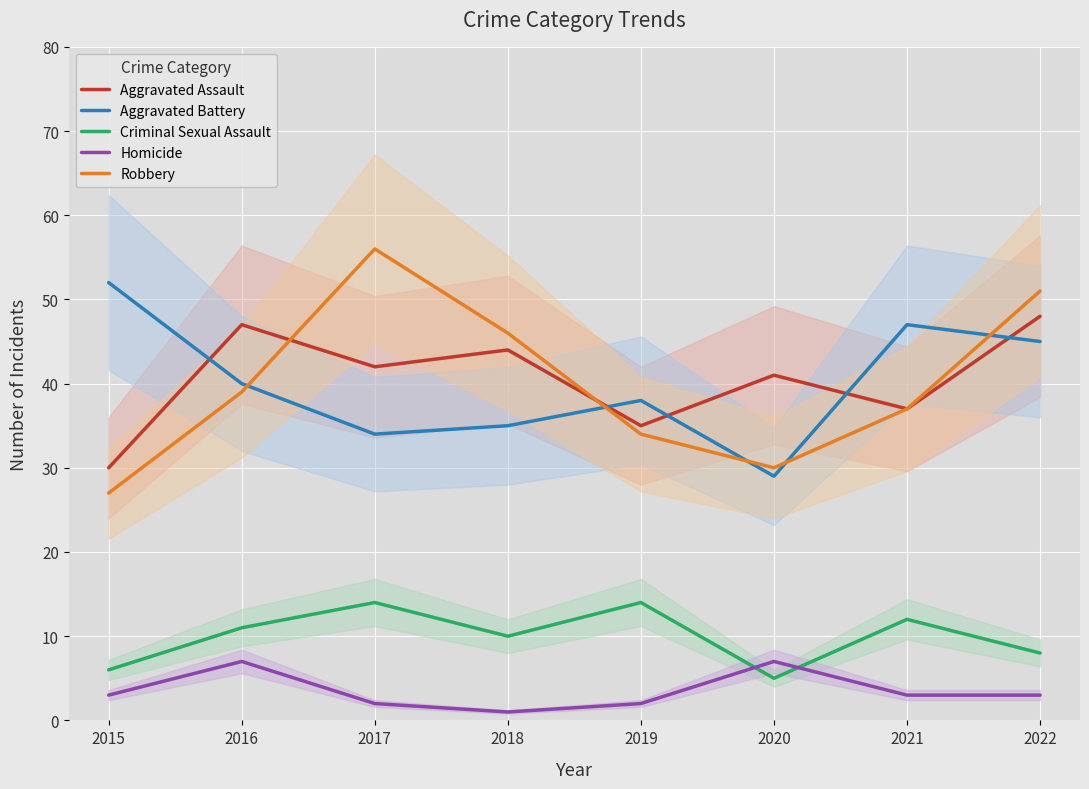

Which series ends up on top after the final intersection of Homicide and Criminal Sexual Assault?

Criminal Sexual Assault